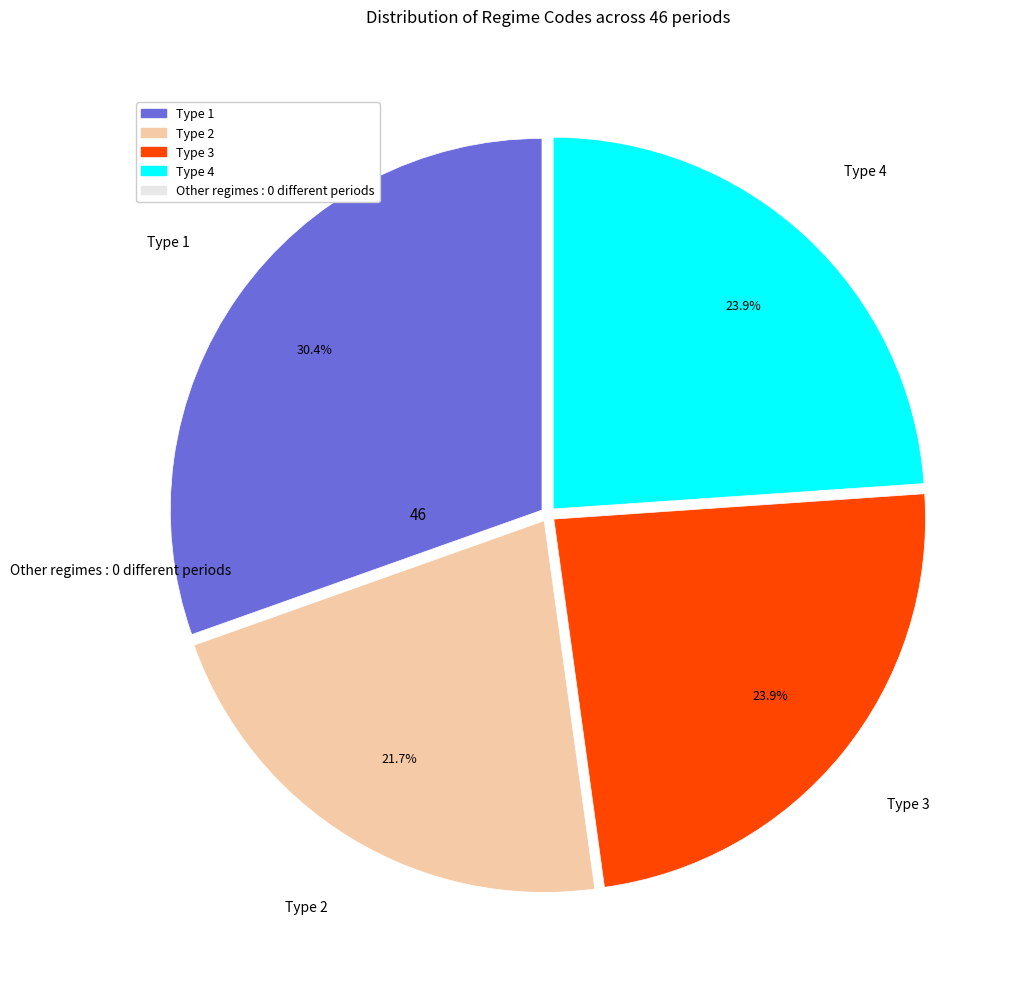

Is there any slice that represents more than half of the pie?

No